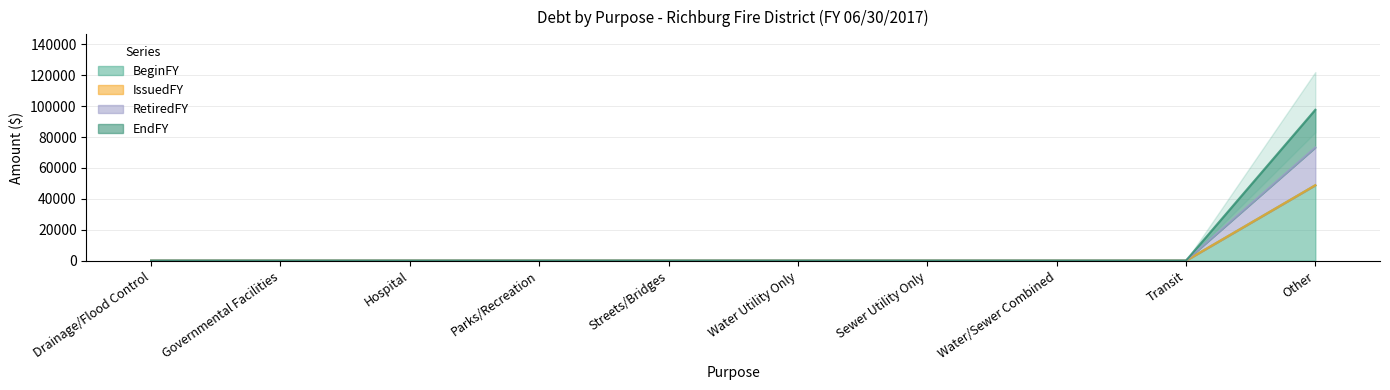

How many values in RetiredFY are above zero?

1